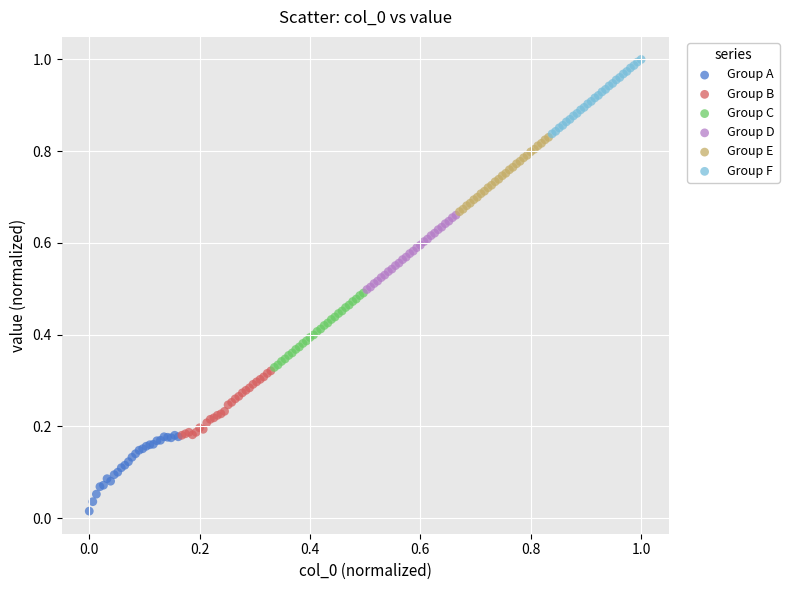

Which series reaches the maximum Y coordinate?

Group F